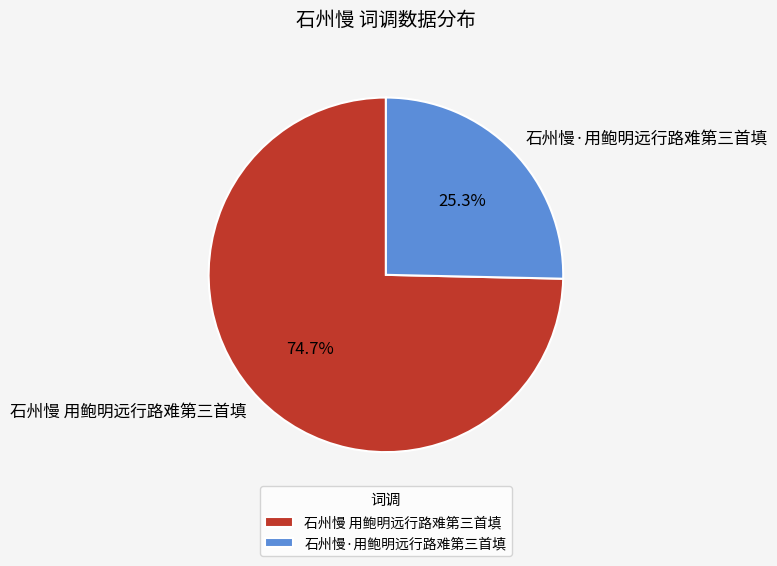

Do 石州慢·用鲍明远行路难第三首填 and 石州慢 用鲍明远行路难第三首填 together represent more than half of the pie?

Yes